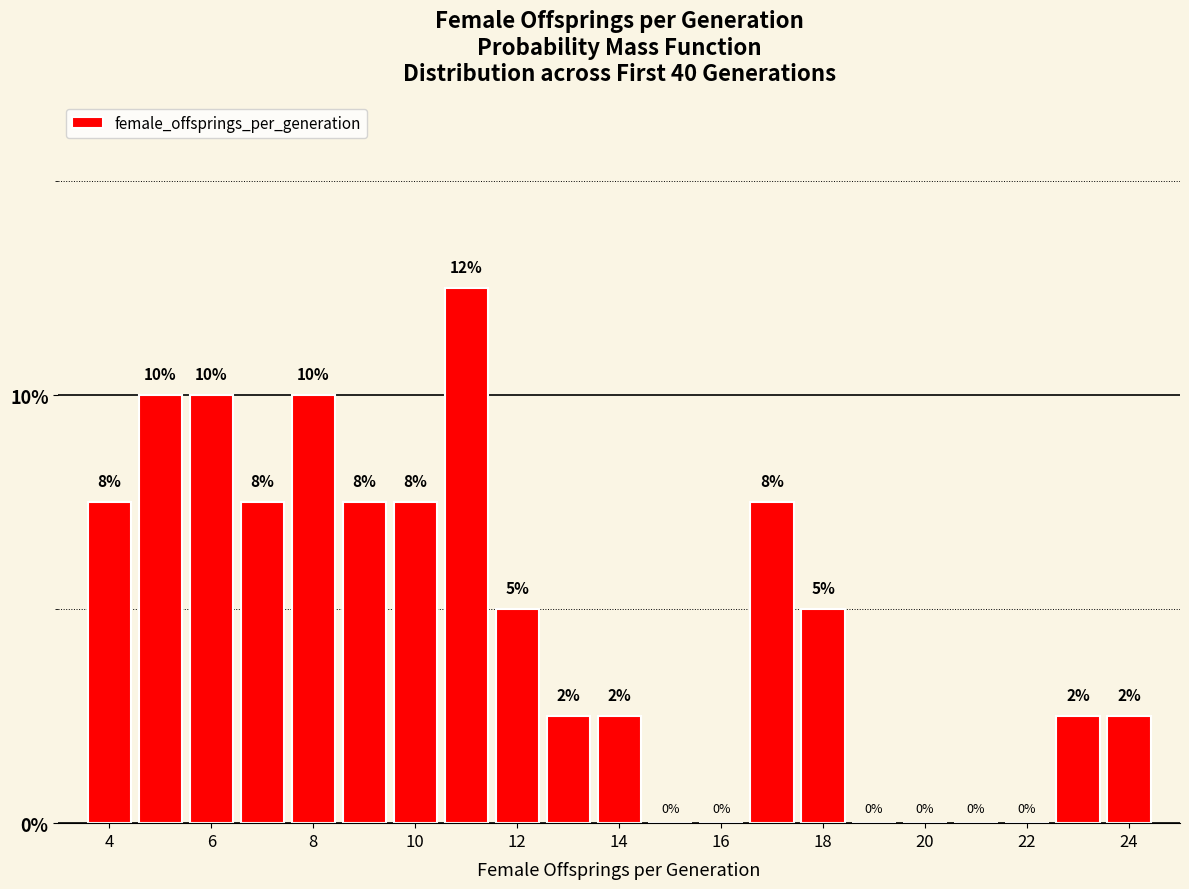

What is the maximum value shown in the chart?

12.5